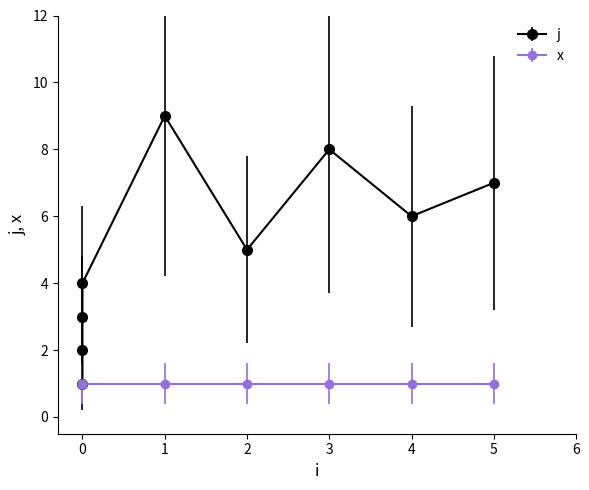

What is the value of the 2nd point from the left?

1